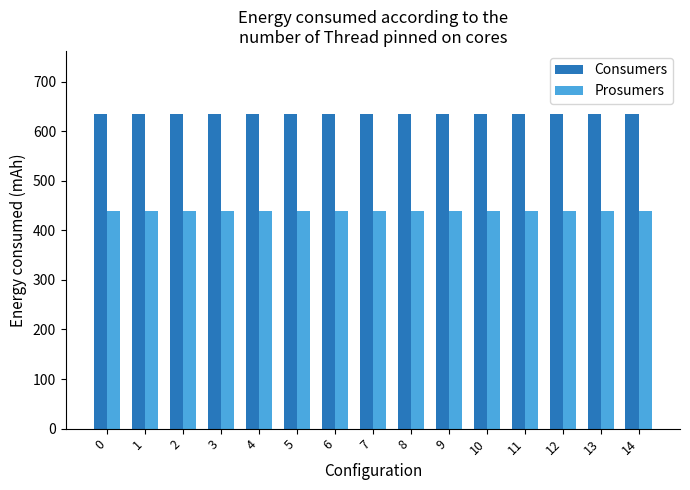

True or false: Prosumers has a value of 440 at 9.

True